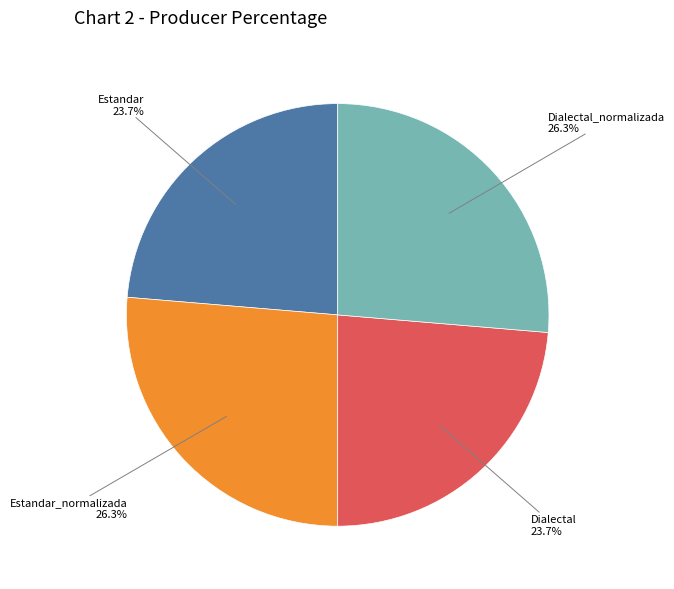

How many slices are in this pie chart?

4